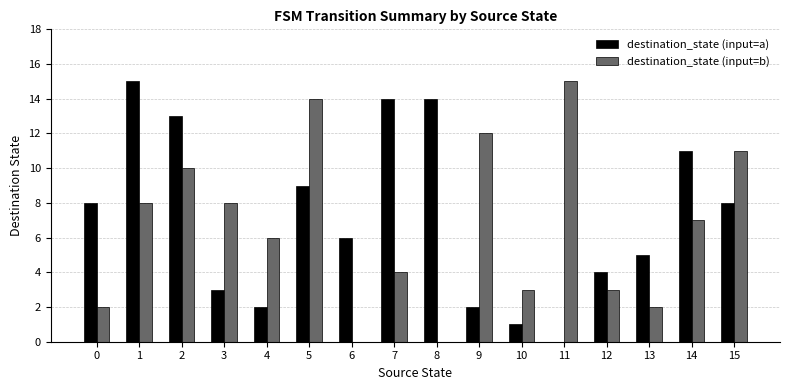

How many data points does each series have?

16